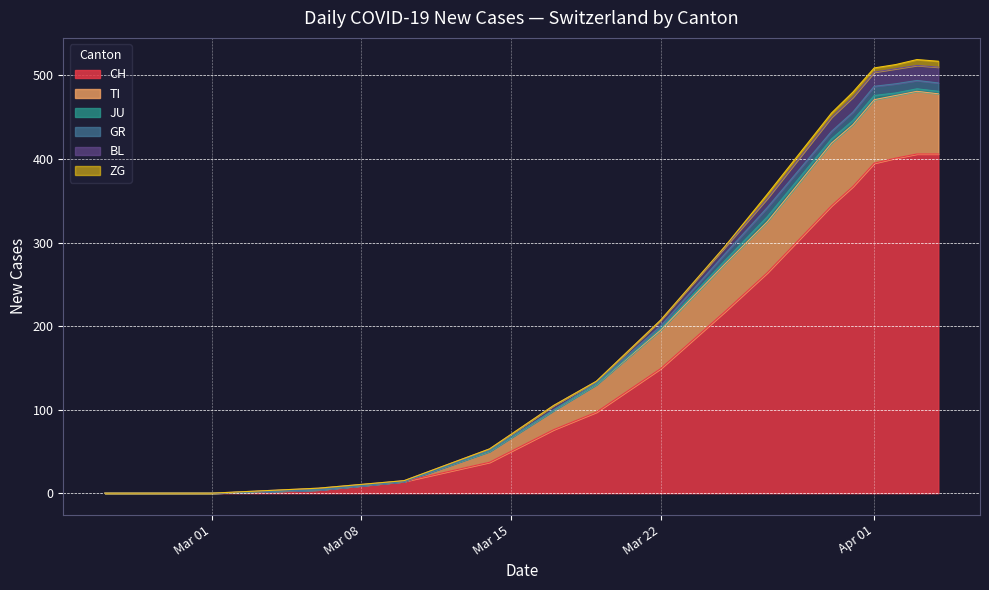

True or false: CH and JU intersect in this chart.

False